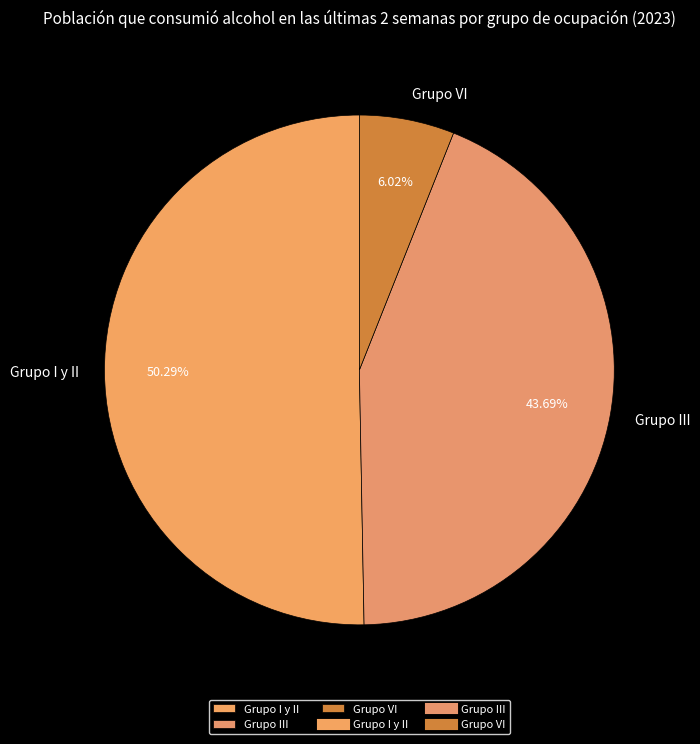

Is it true that Grupo VI is 6% of the pie?

True